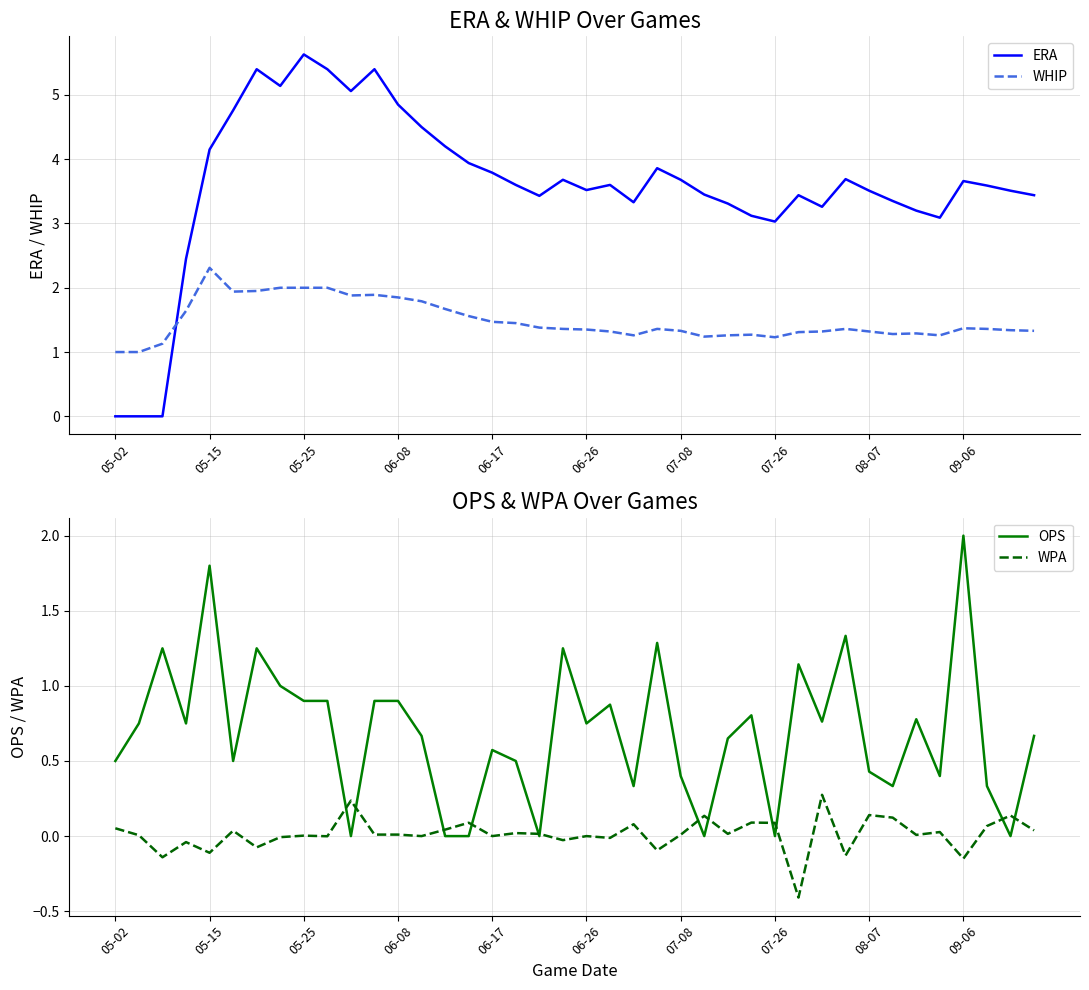

How many lines are shown in the chart?

4